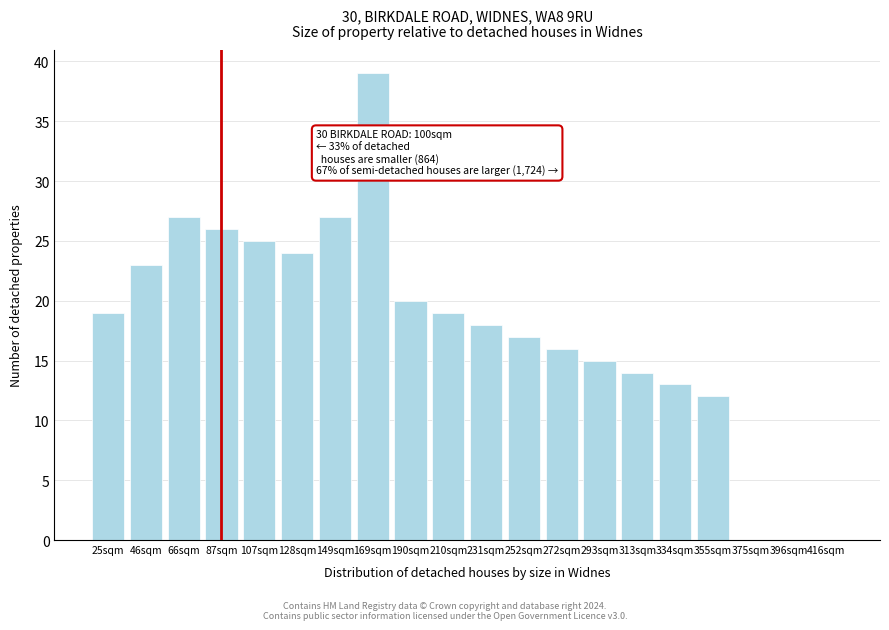

Reading right to left, transcribe all the data shown in this chart.

416sqm=0	396sqm=0	375sqm=0	355sqm=12	334sqm=13	313sqm=14	293sqm=15	272sqm=16	252sqm=17	231sqm=18	210sqm=19	190sqm=20	169sqm=39	149sqm=27	128sqm=24	107sqm=25	87sqm=26	66sqm=27	46sqm=23	25sqm=19